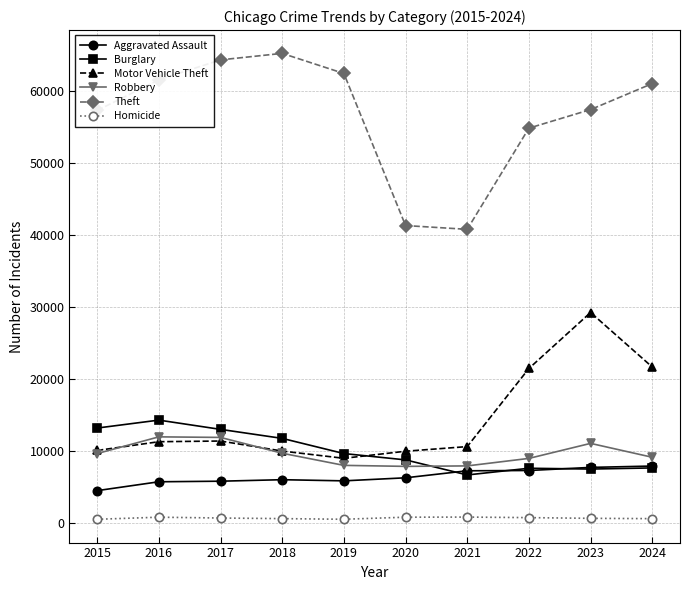

True or false: Burglary and Aggravated Assault intersect in this chart.

True